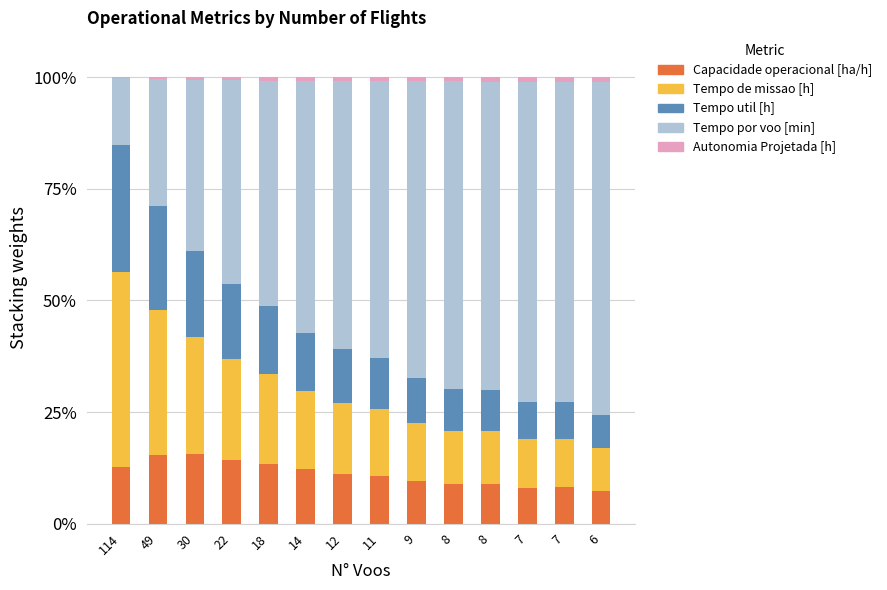

What are all the series names shown in the legend?

Capacidade operacional [ha/h], Tempo de missao [h], Tempo util [h], Tempo por voo [min], Autonomia Projetada [h]